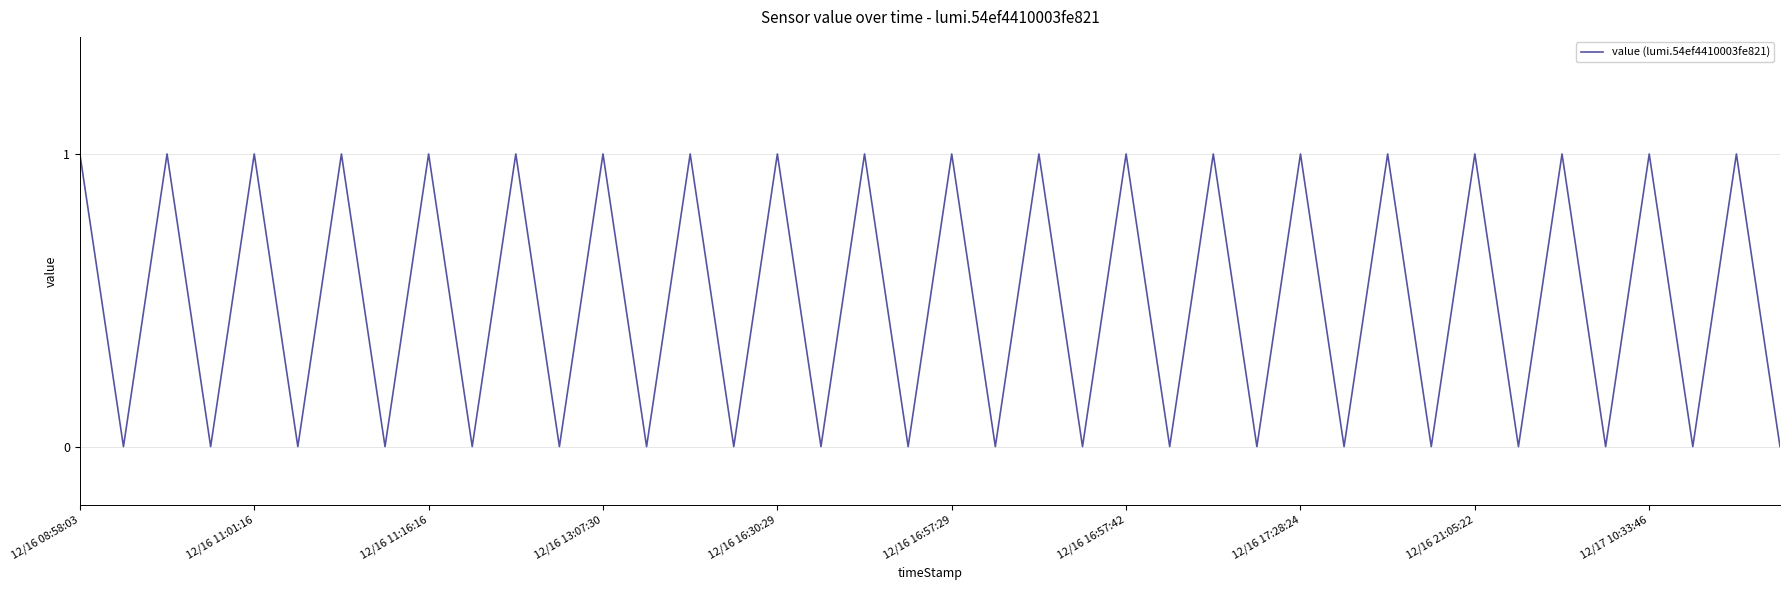

How many categories are shown in the chart?

40